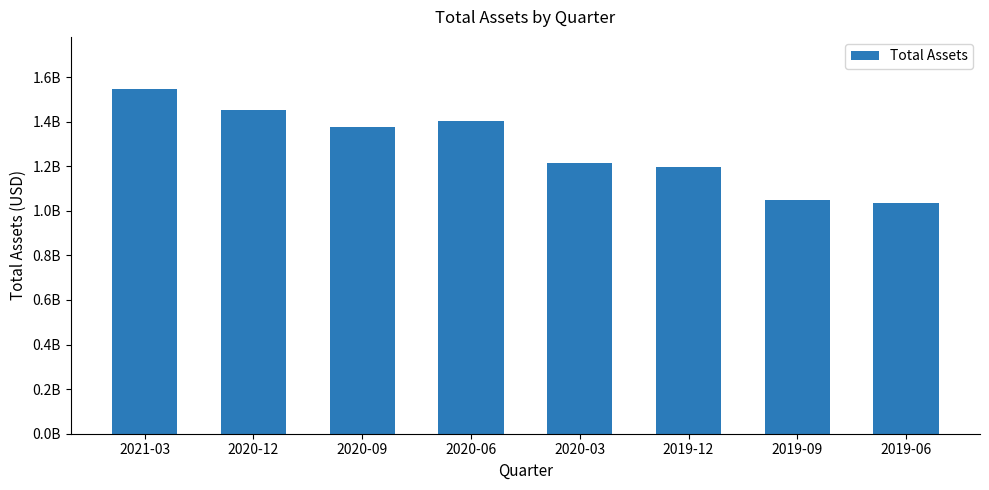

What is the label of the 6th bar from the left?

2019-12